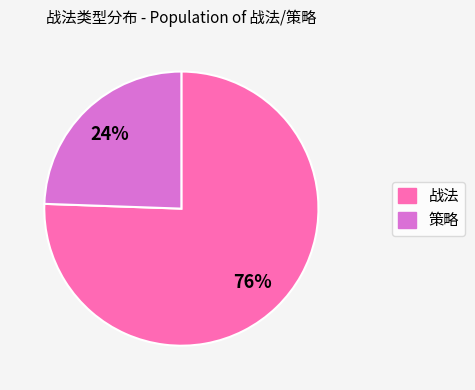

Do 战法 and 策略 together represent more than half of the pie?

Yes